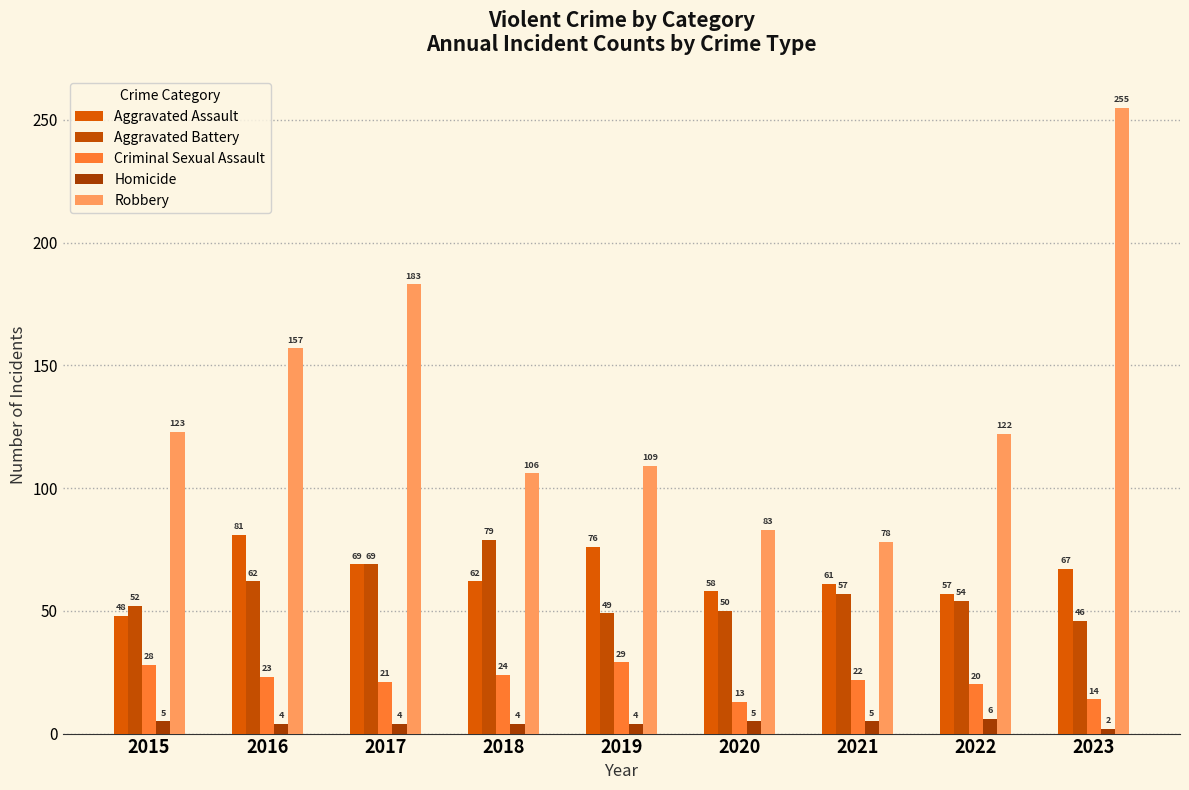

Is the value of Aggravated Battery at 2018 greater than the value of Aggravated Assault at 2023?

Yes